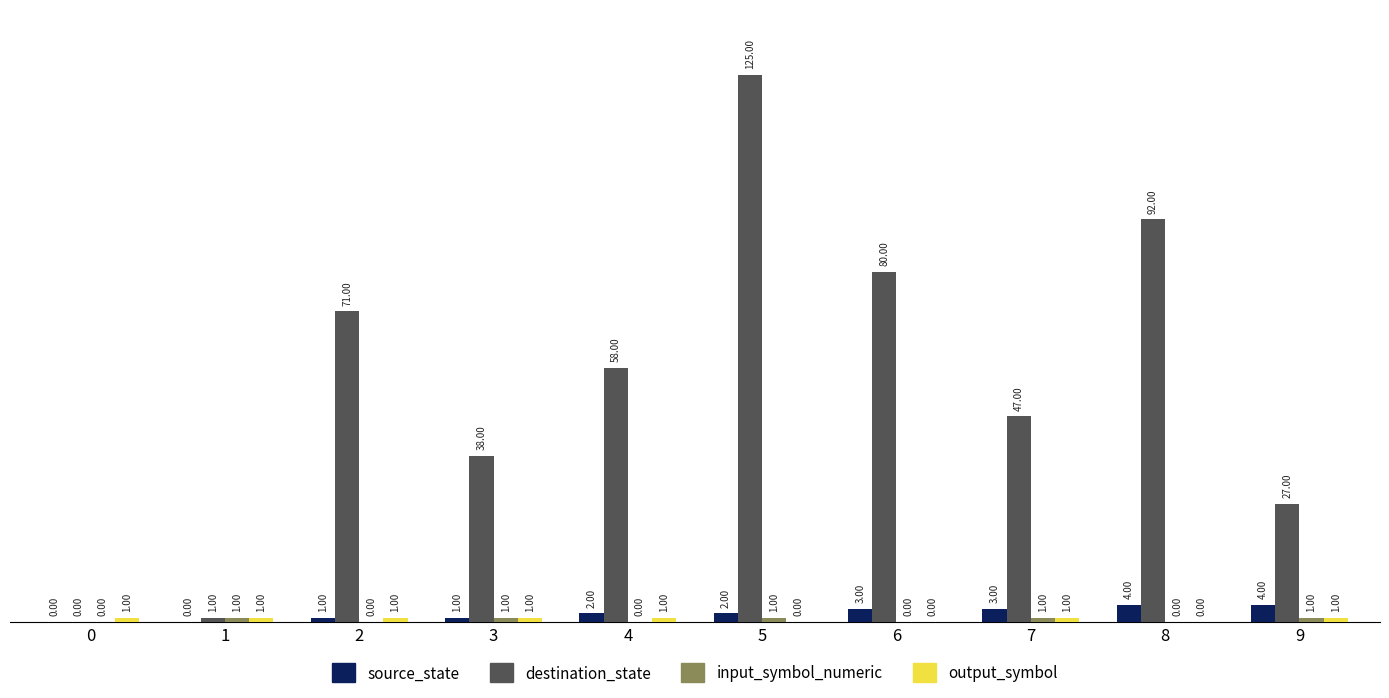

Which series has the largest total across all categories?

destination_state